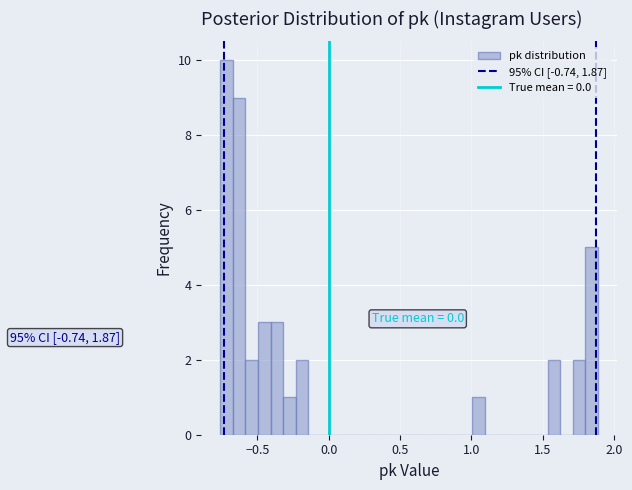

Around what value on the x-axis is the tallest bar? Give the approximate position of its centre, as read against the axis.

-0.70